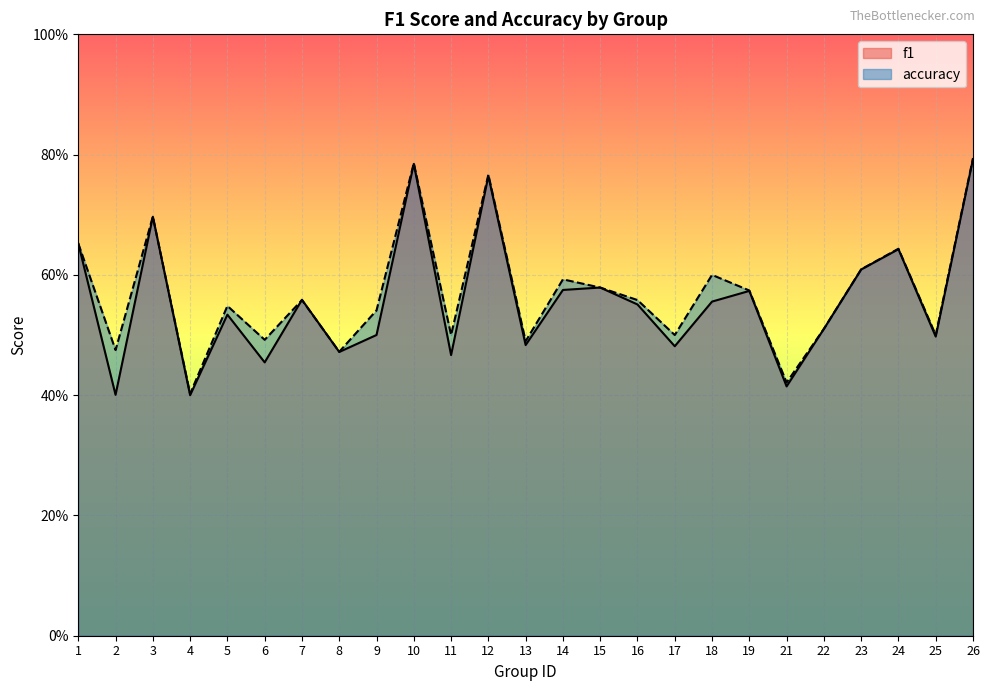

Reading left to right, list all the values displayed in this chart.

f1: 0.7	0.4	0.7	0.4	0.5	0.5	0.6	0.5	0.5	0.8	0.5	0.8	0.5	0.6	0.6	0.6	0.5	0.6	0.6	0.4	0.5	0.6	0.6	0.5	0.8
accuracy: 0.7	0.5	0.7	0.4	0.5	0.5	0.6	0.5	0.5	0.8	0.5	0.8	0.5	0.6	0.6	0.6	0.5	0.6	0.6	0.4	0.5	0.6	0.6	0.5	0.8